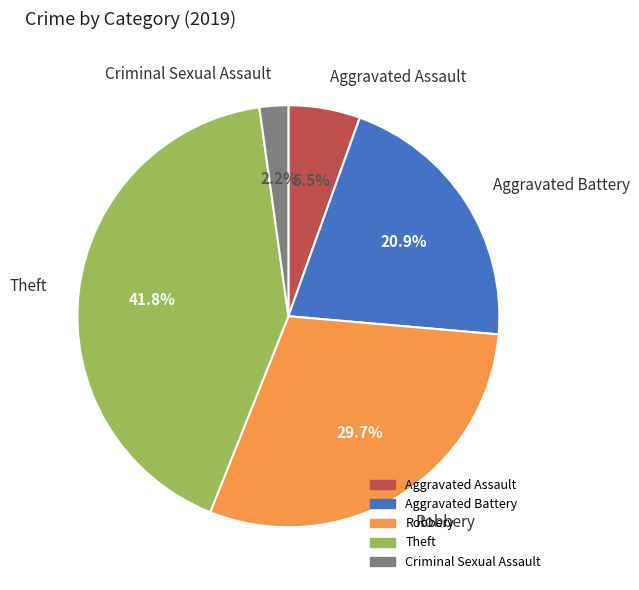

The Theft slice represents 53% of the pie. True or false?

False